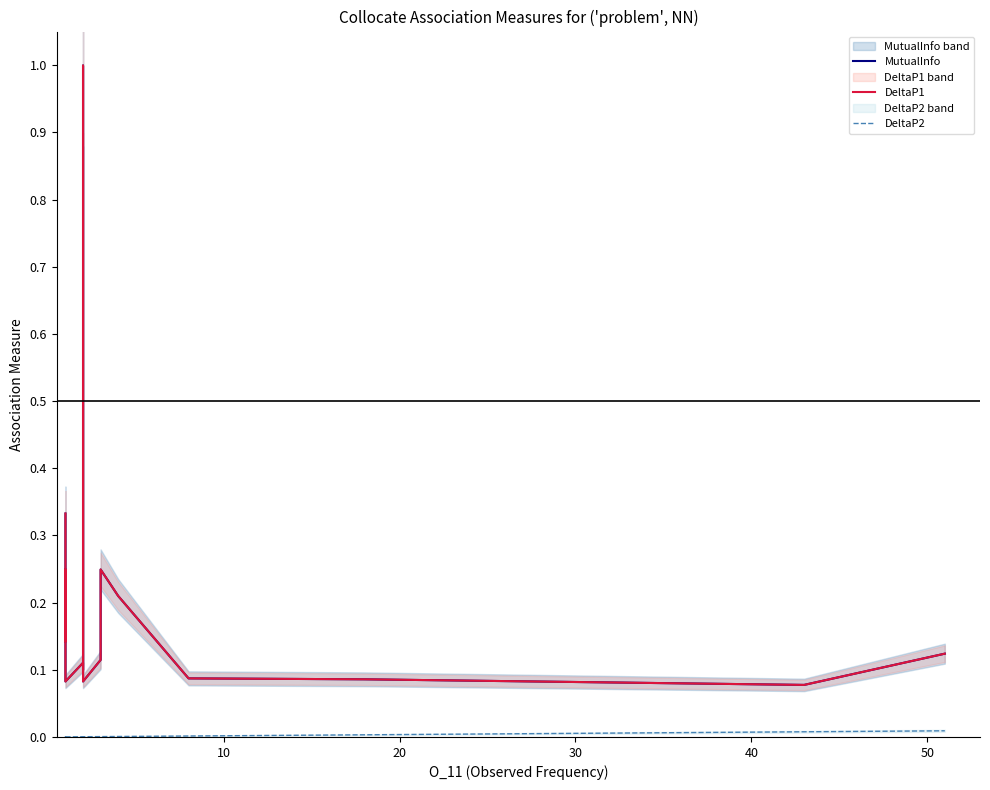

What is the total value across all series at 40?

0.2